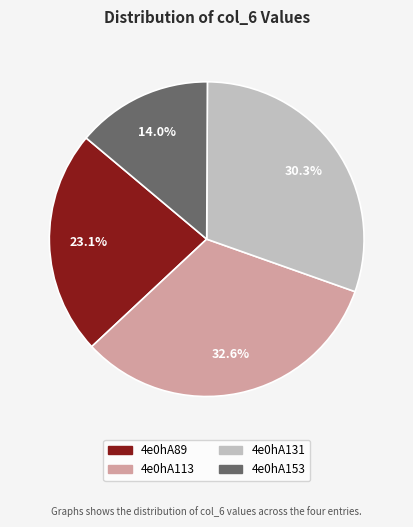

Does any single category account for the majority?

No